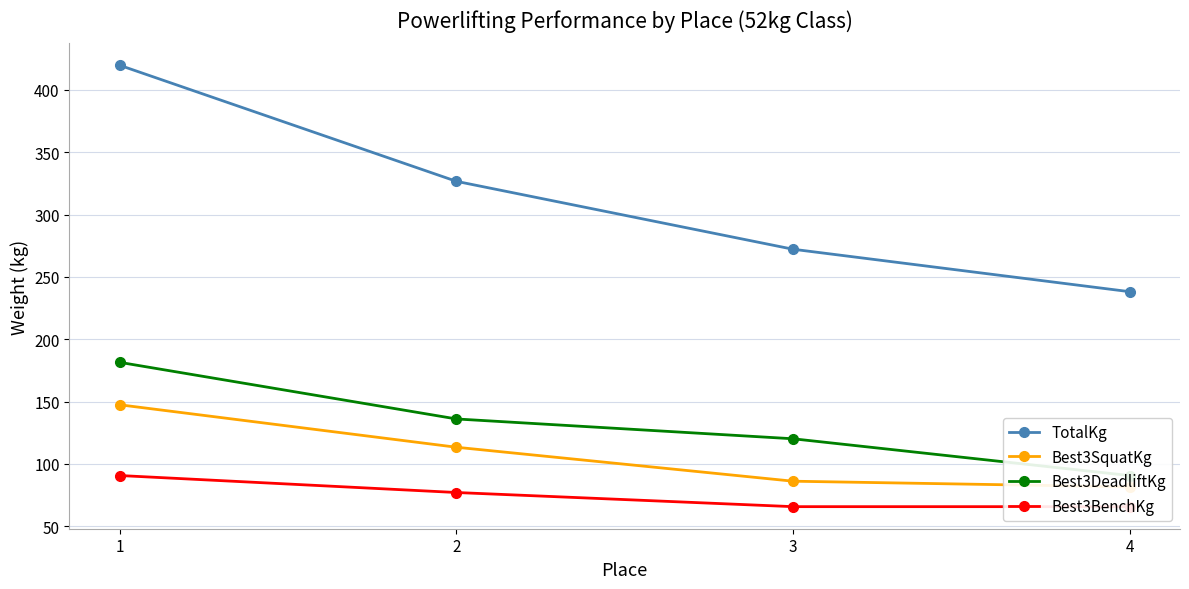

True or false: Best3DeadliftKg has more than 2 interior local peaks.

False